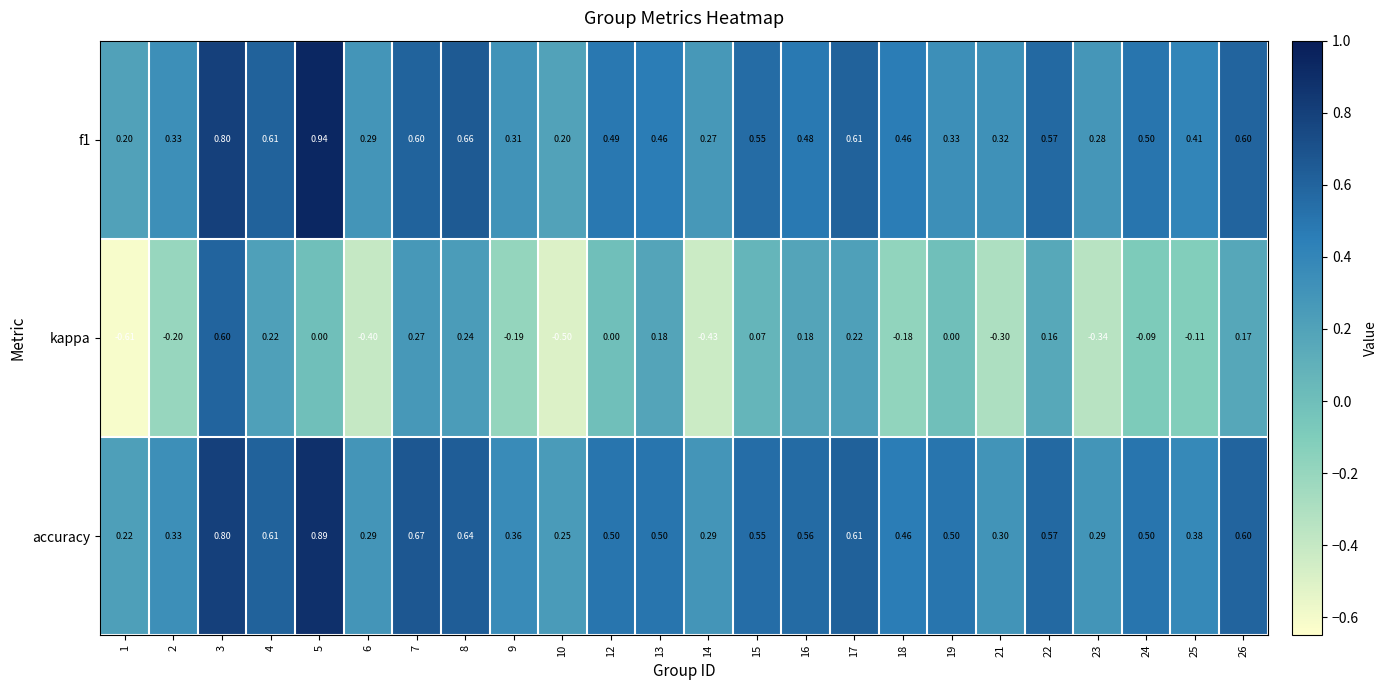

Which series has the largest range (max minus min)?

kappa